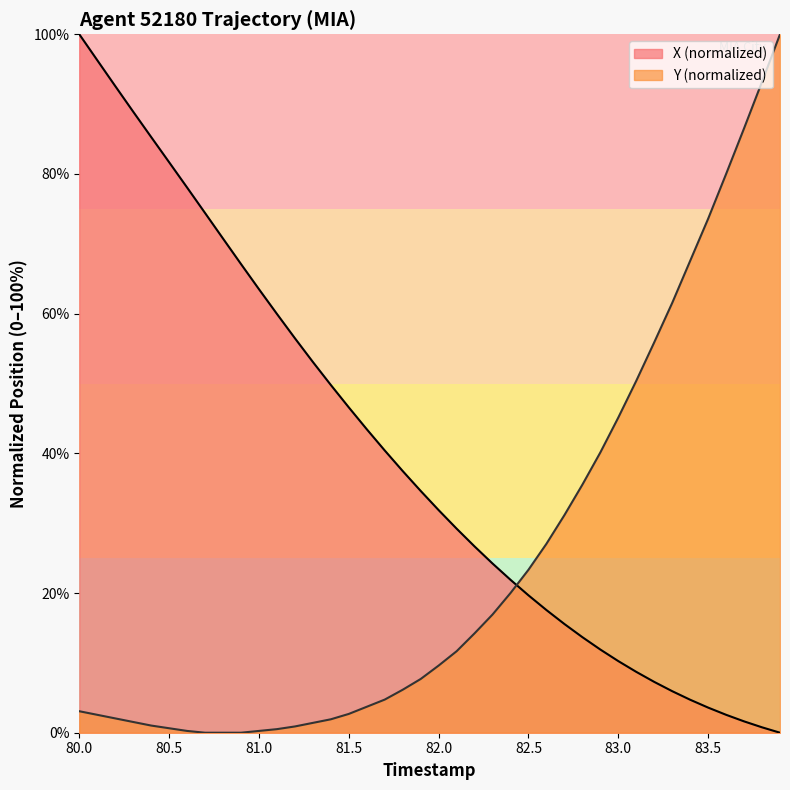

Which series has the largest total across all categories?

X (normalized)